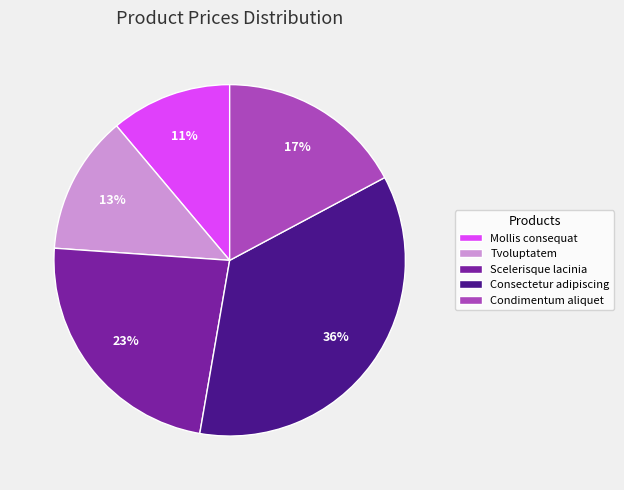

To the nearest percent, what portion does Tvoluptatem represent?

13%